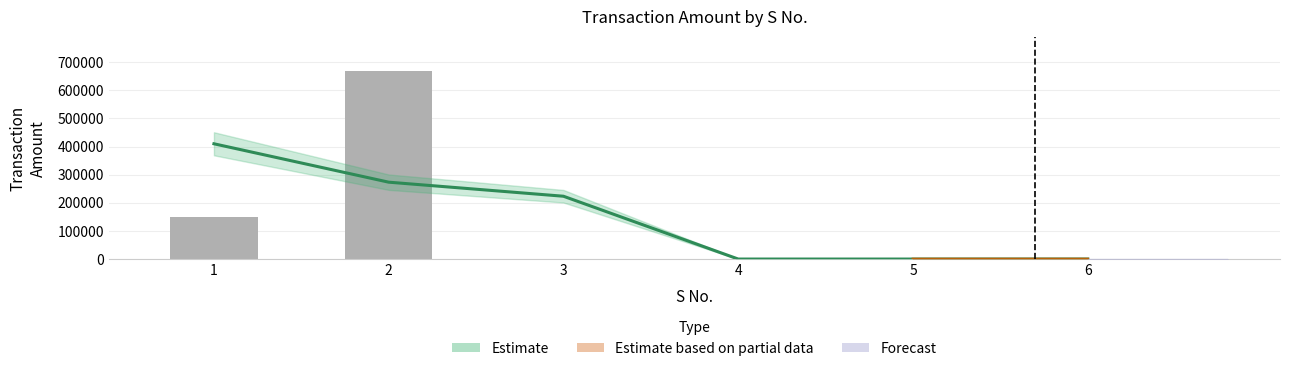

Rank the categories by value from lowest to highest.

4, 5, 6, 3, 1, 2